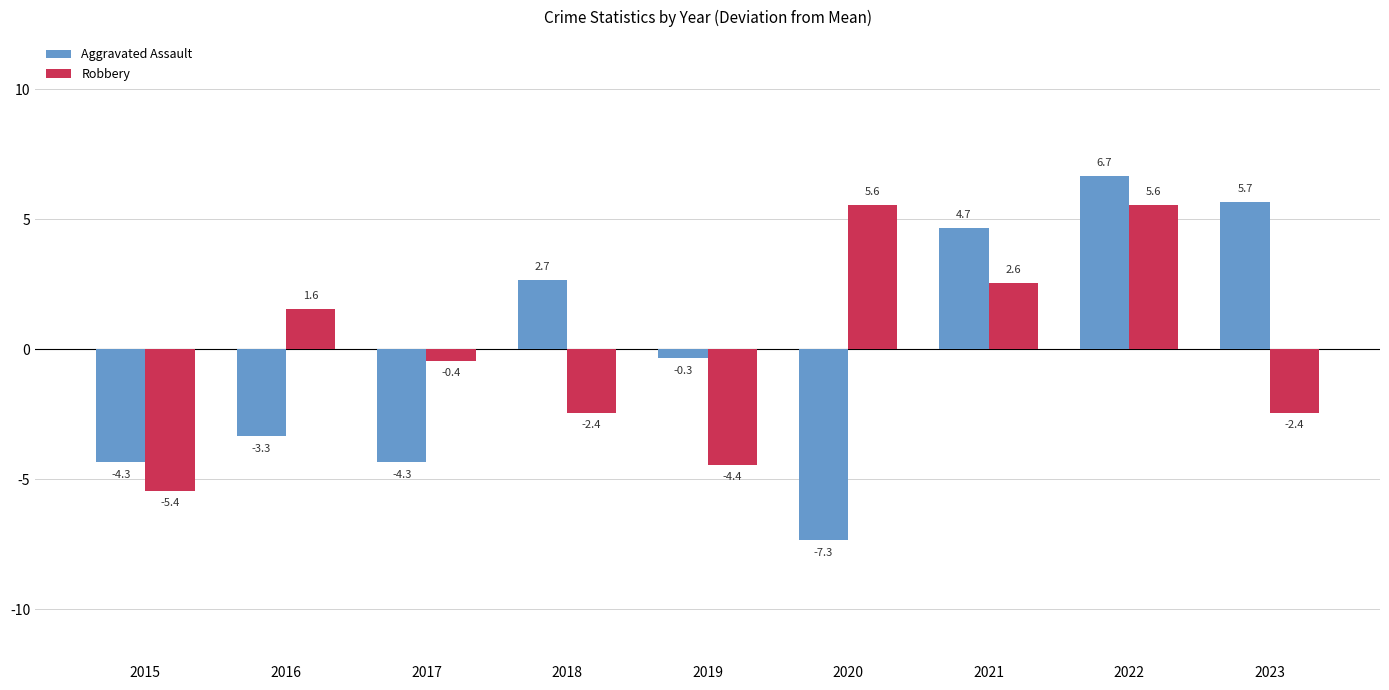

At which category does the chart reach its minimum across all series?

2020